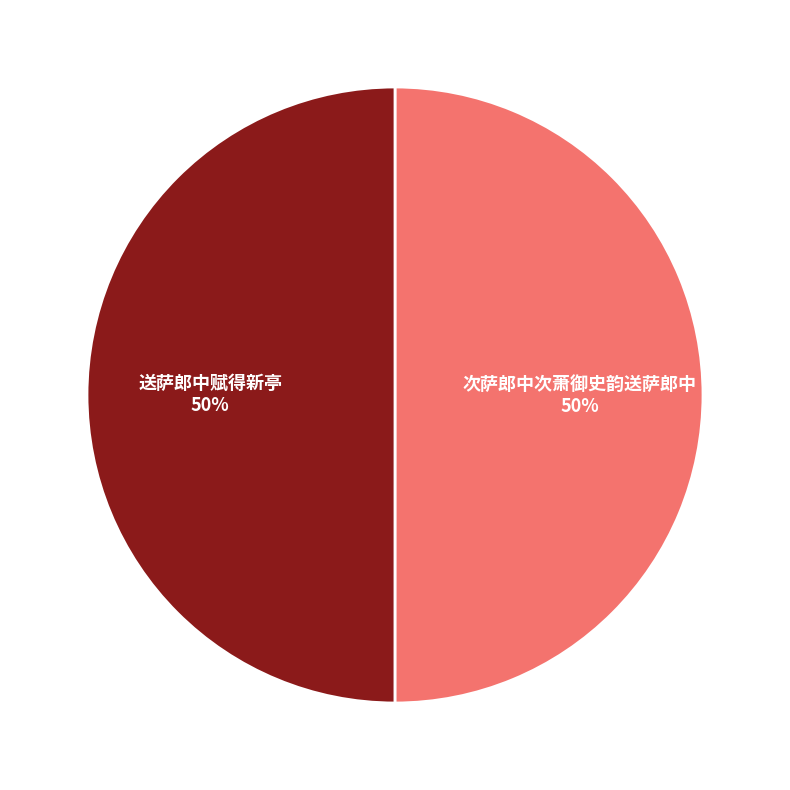

To the nearest percent, what portion does 送萨郎中赋得新亭 represent?

50%